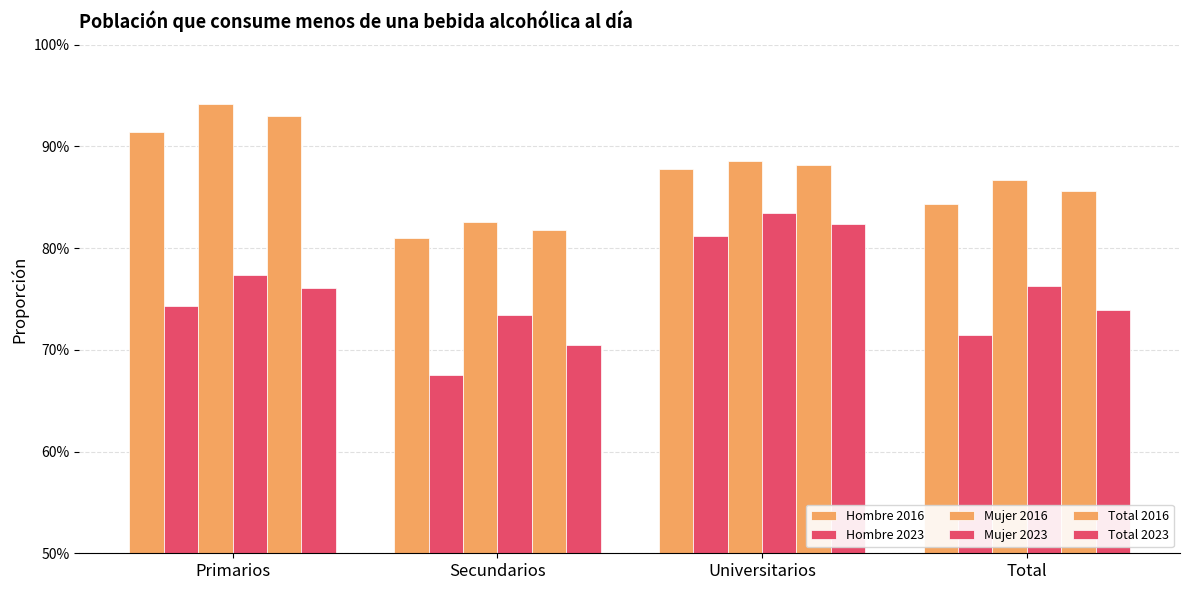

What is the smallest value displayed?

0.7